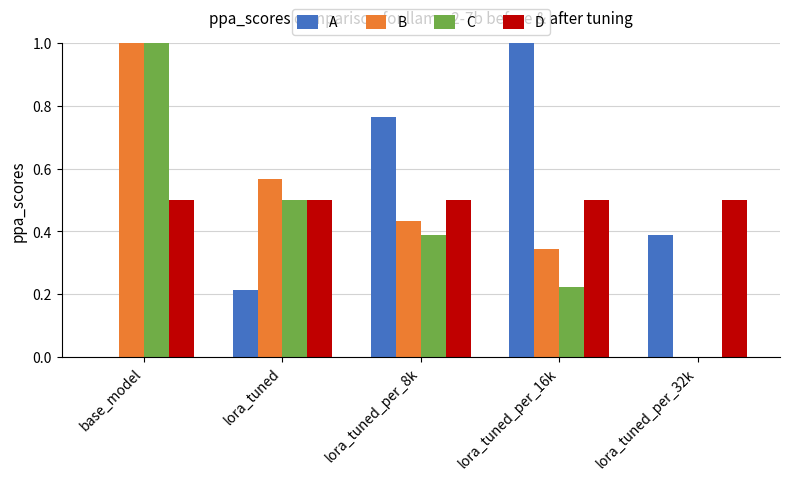

Which series changed the most between lora_tuned and lora_tuned_per_8k?

A